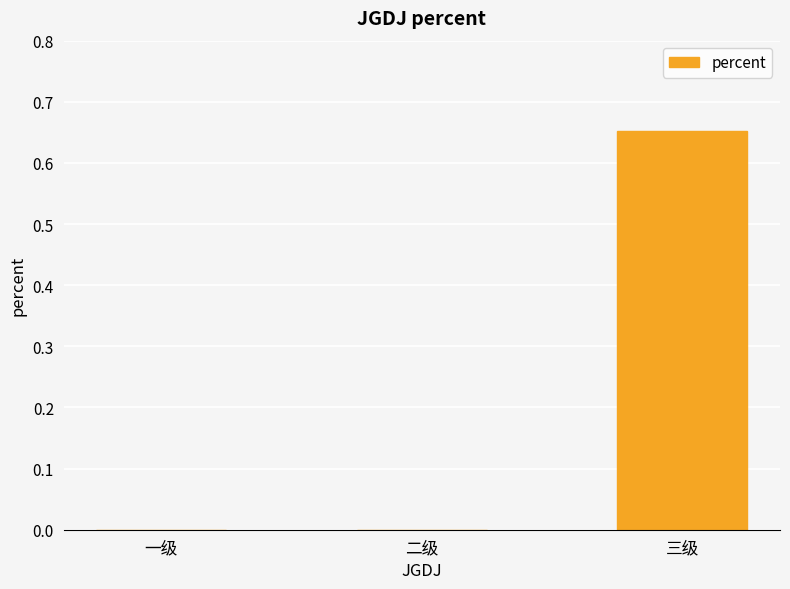

The value at 三级 is 0.3. True or false?

False